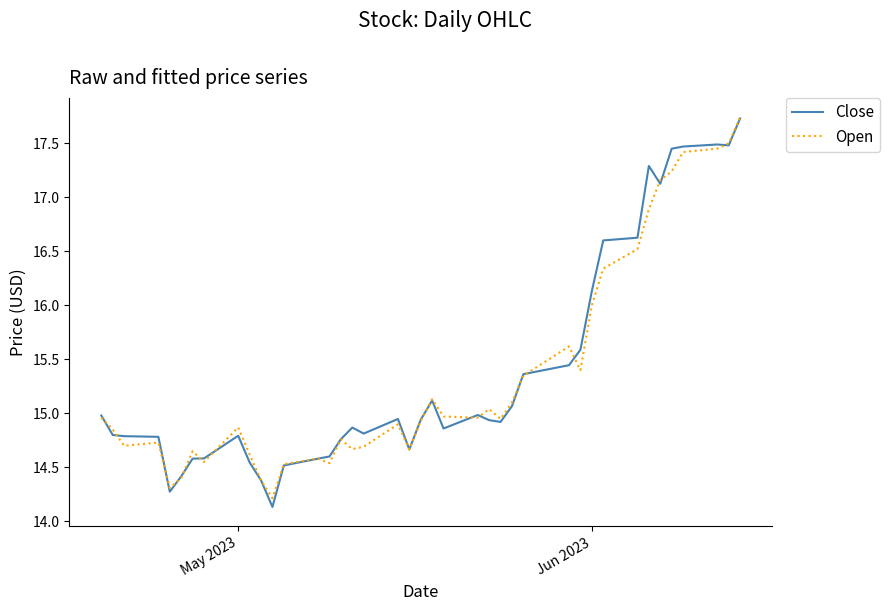

Which series has the widest spread of values?

Close